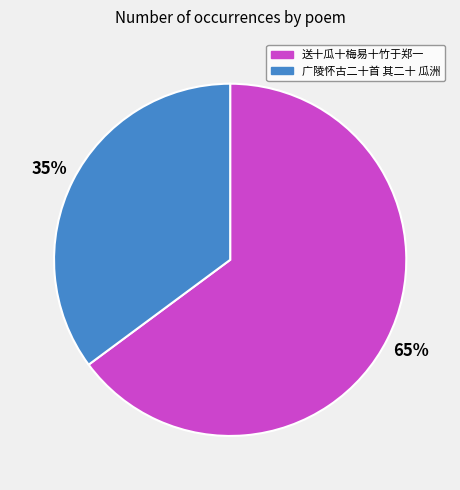

To the nearest percent, what is the average slice percentage?

50%